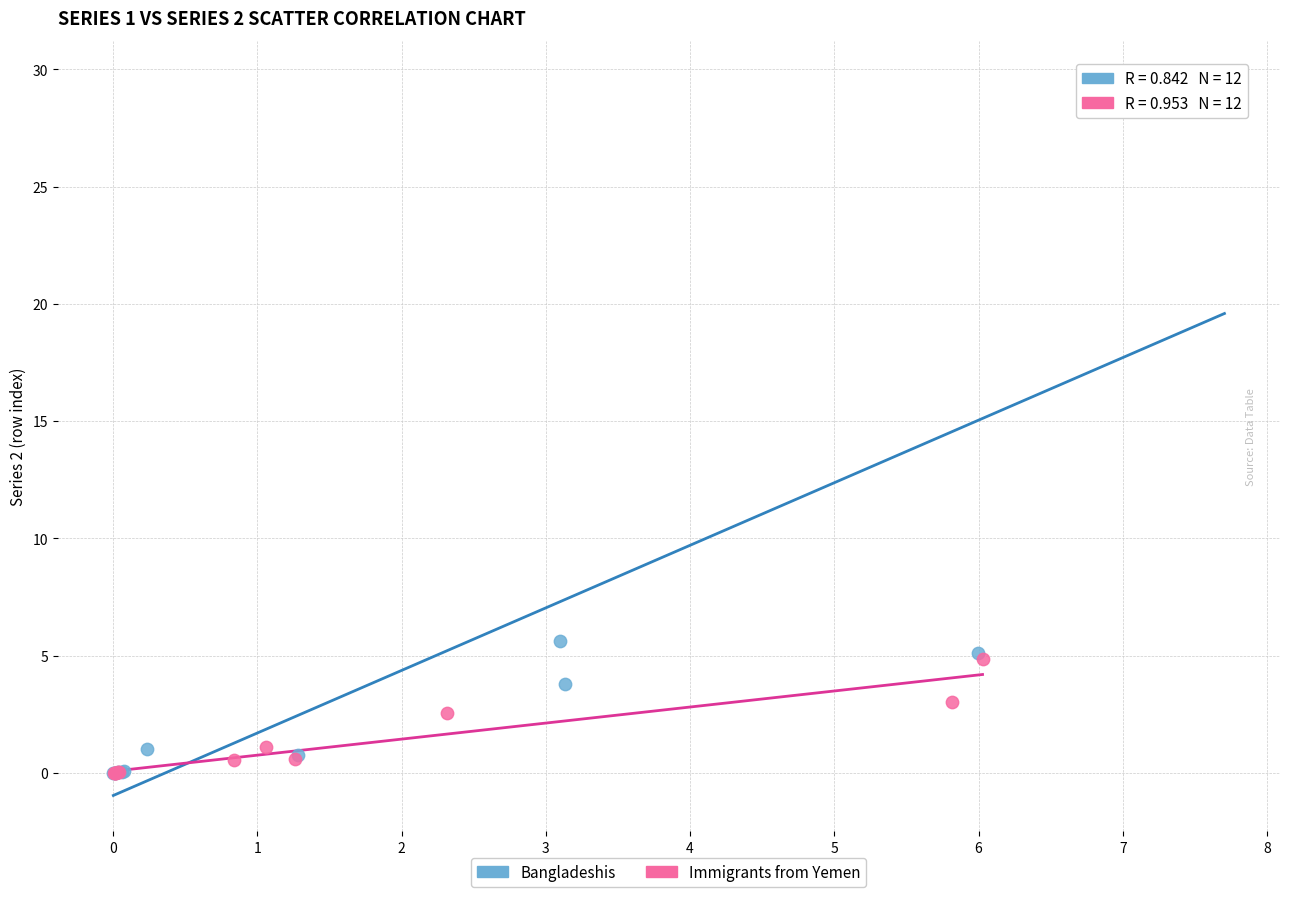

Which series reaches the maximum Y coordinate?

Bangladeshis